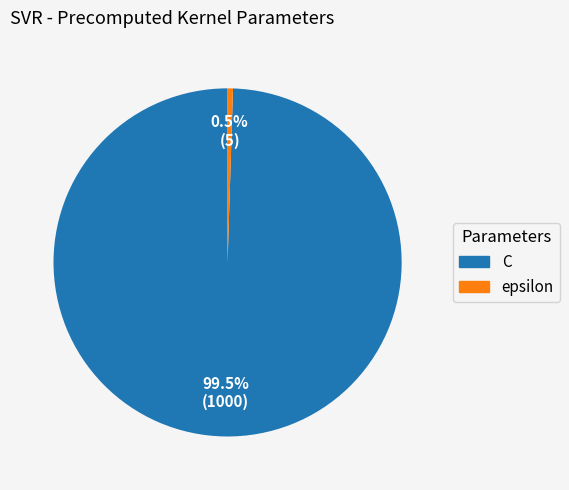

Is there any slice that represents more than half of the pie?

Yes